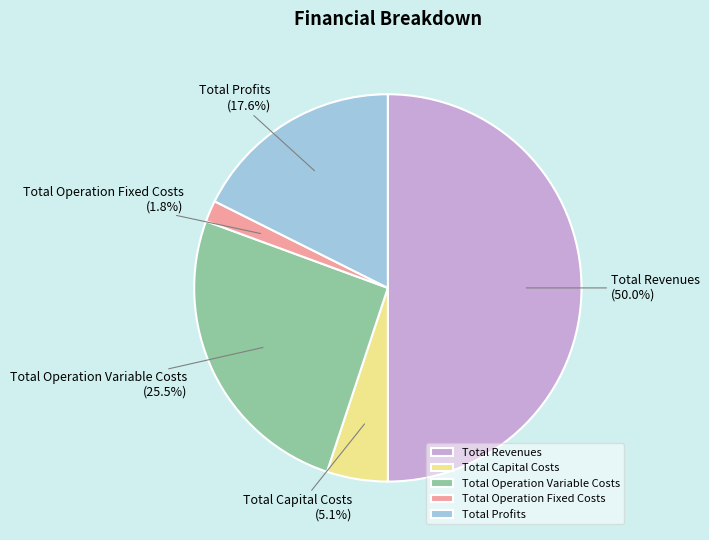

Which category has the smallest portion of the pie?

Total Operation Fixed Costs